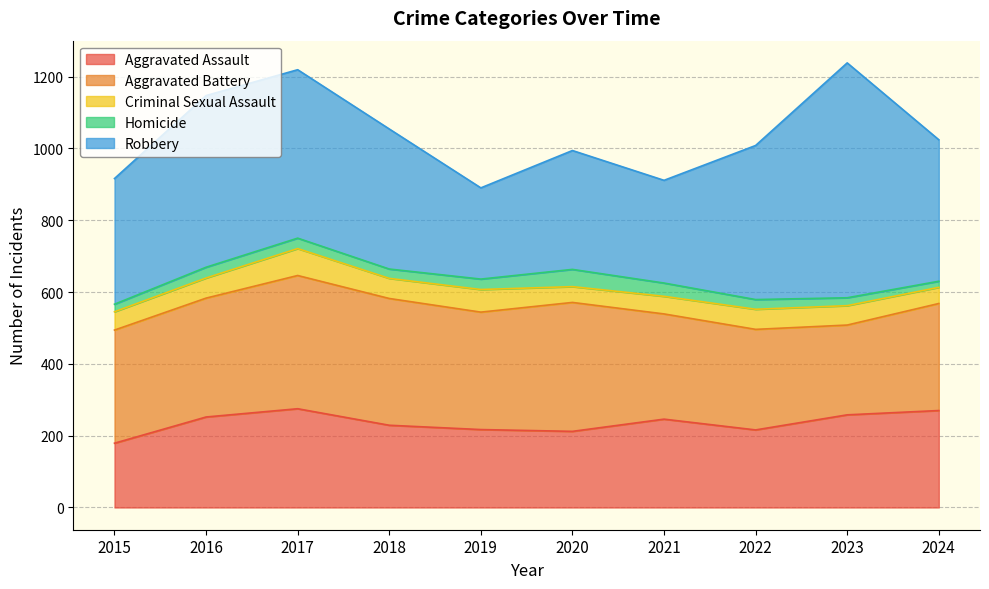

Which category has the lowest value in the Aggravated Assault series?

2015